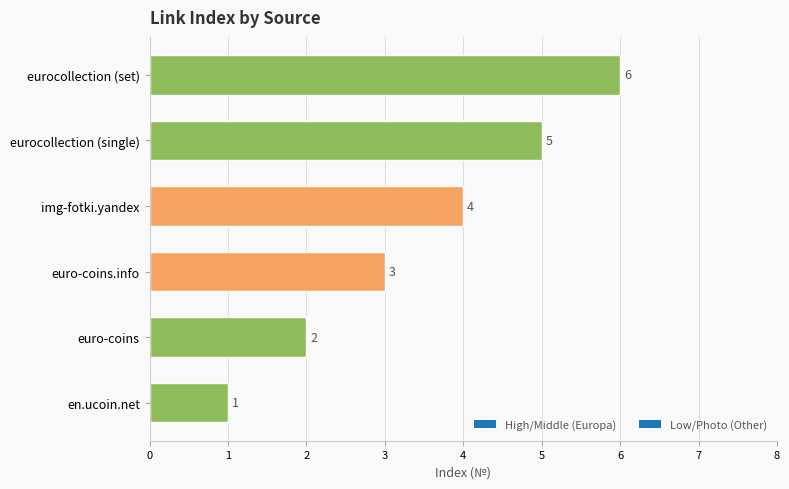

Count the values in the range 2 to 5.

4